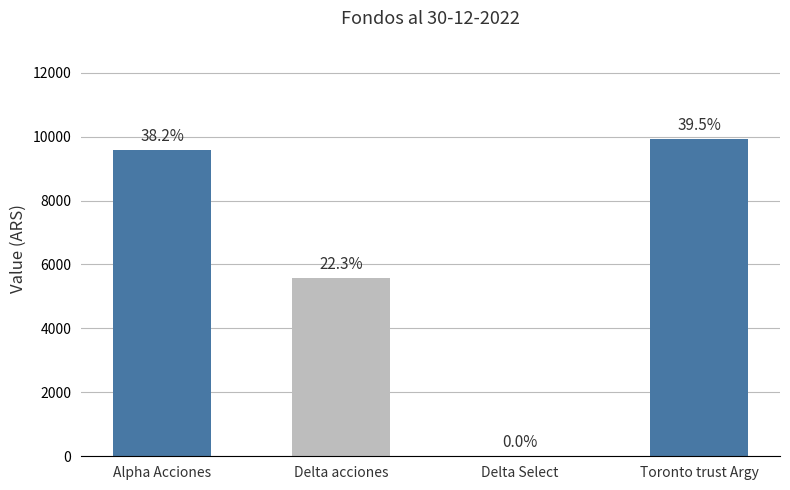

Are the bars grouped side by side (vs. stacked)?

No